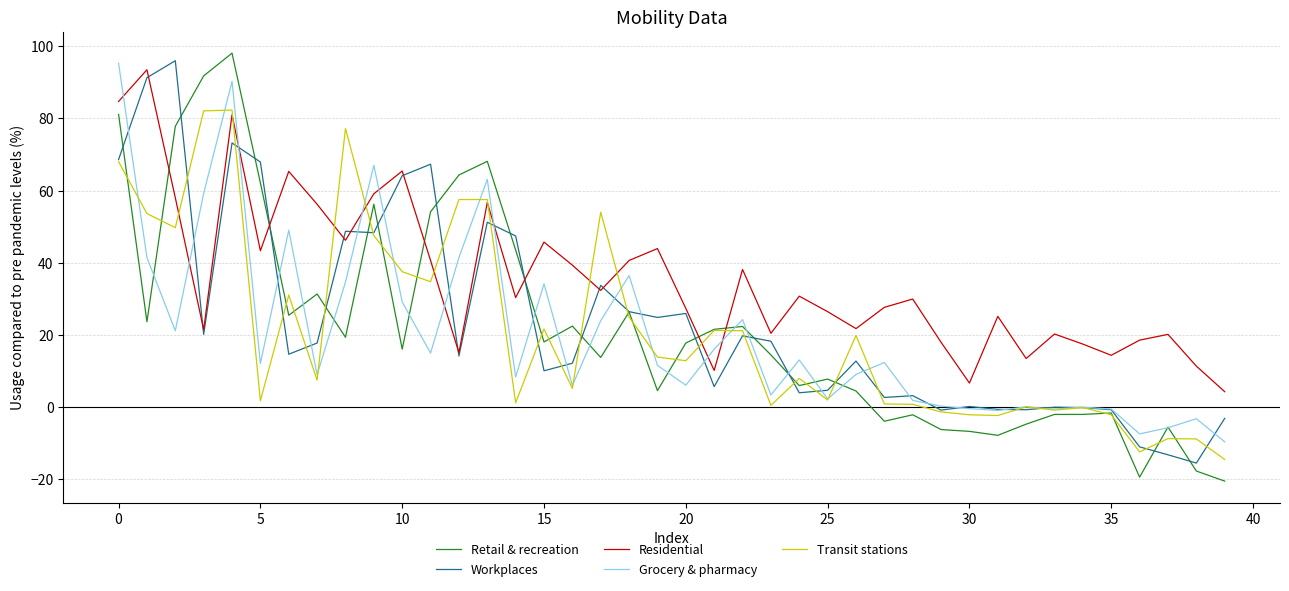

What is the average value of the Residential series?

35.5